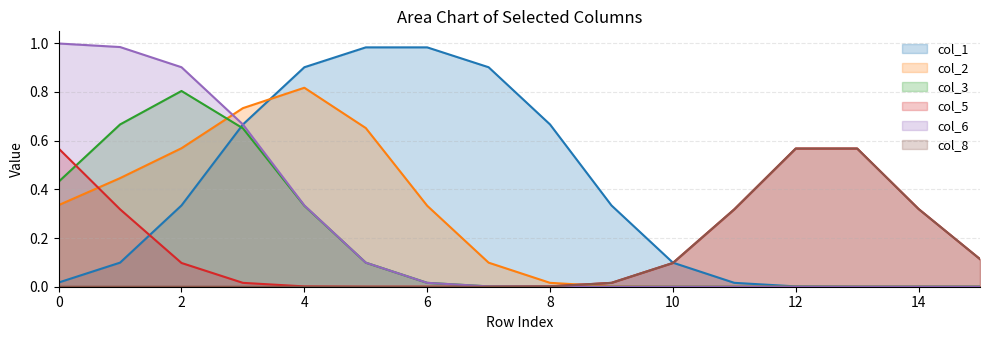

Which series has the largest total across all categories?

col_1